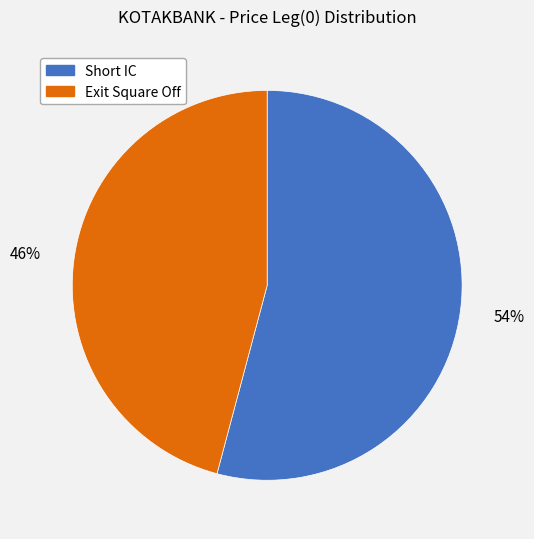

Does any single category account for the majority?

Yes